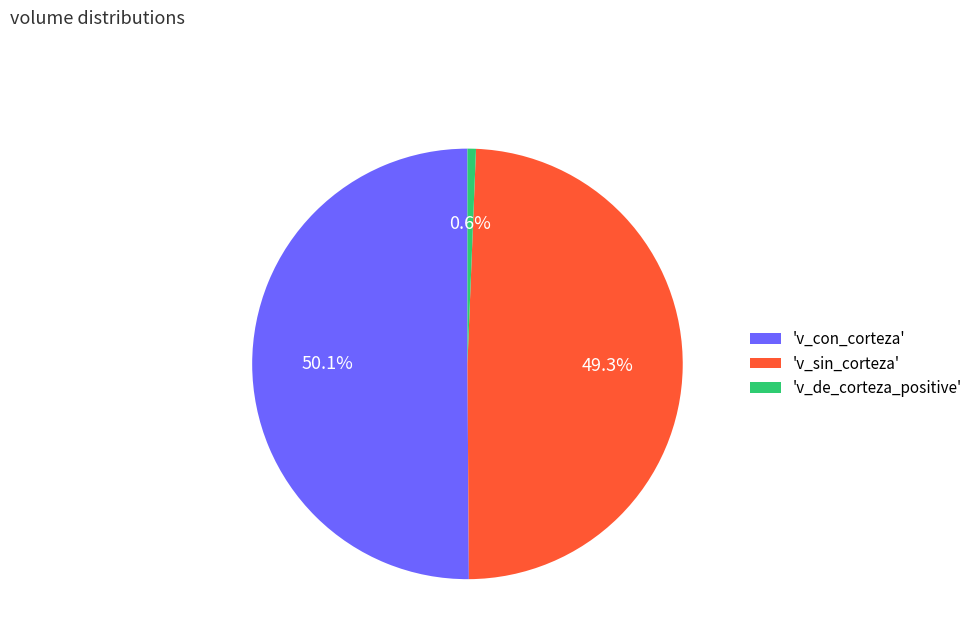

What is the majority slice?

'v_con_corteza'